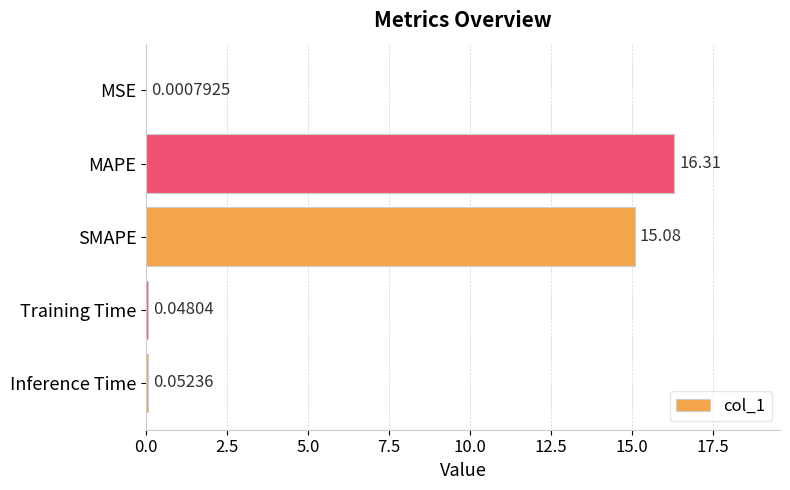

Between SMAPE and Inference Time, which is larger?

SMAPE